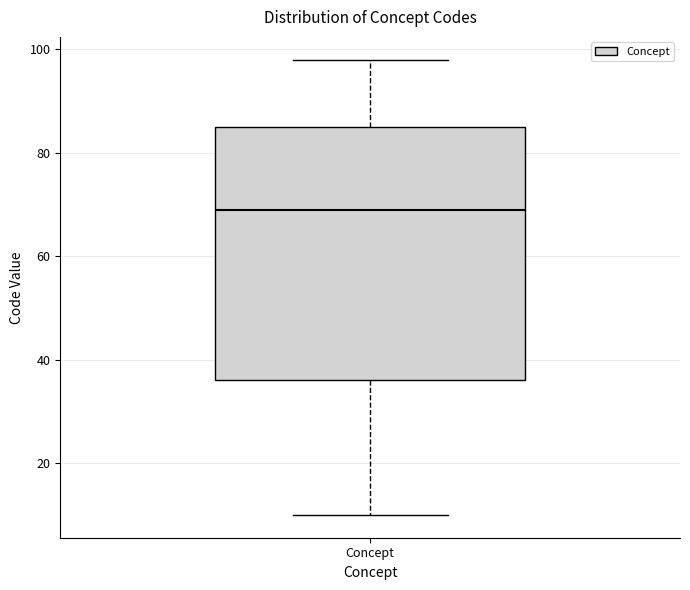

Transcribe this box plot: give where the median line is, the range the box spans, and where the two whiskers end, as read against the y-axis. The values are not printed on the chart, so give them approximately, as read against the axis.

median 70, box 36 to 86, whiskers 10 to 98